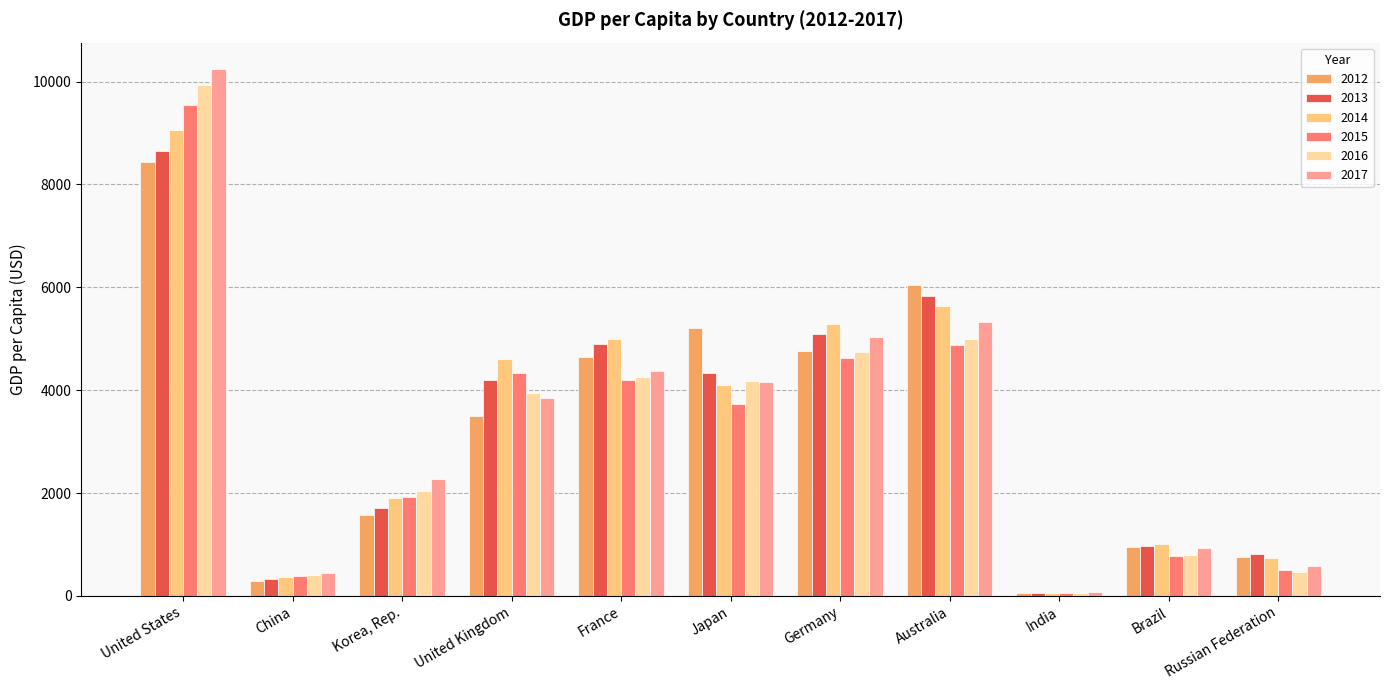

What is the maximum value for 2014?

9068.0